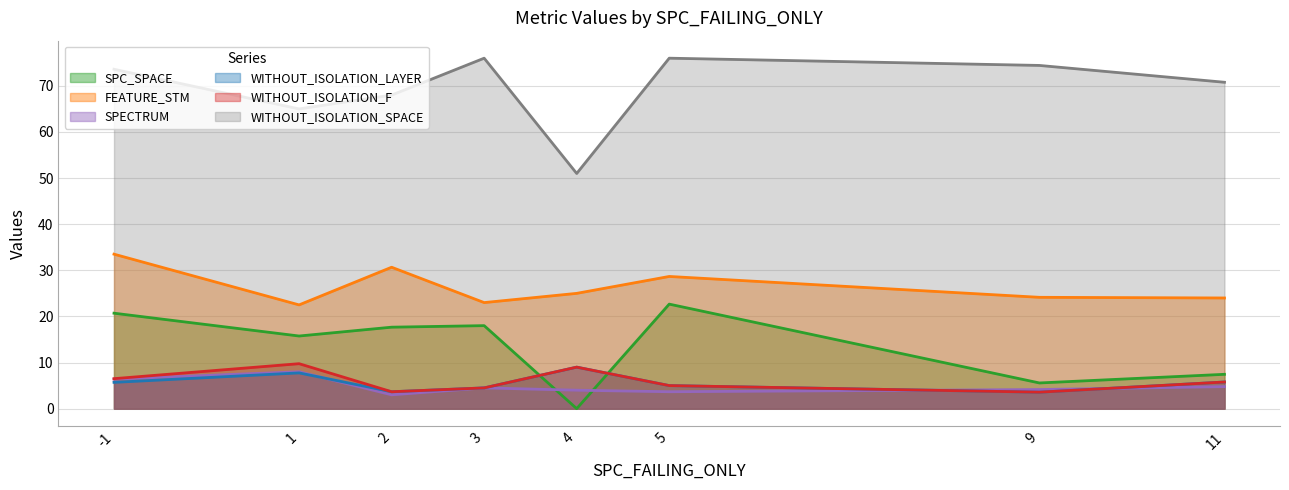

Where does the WITHOUT_ISOLATION_F series first go above 5?

-1